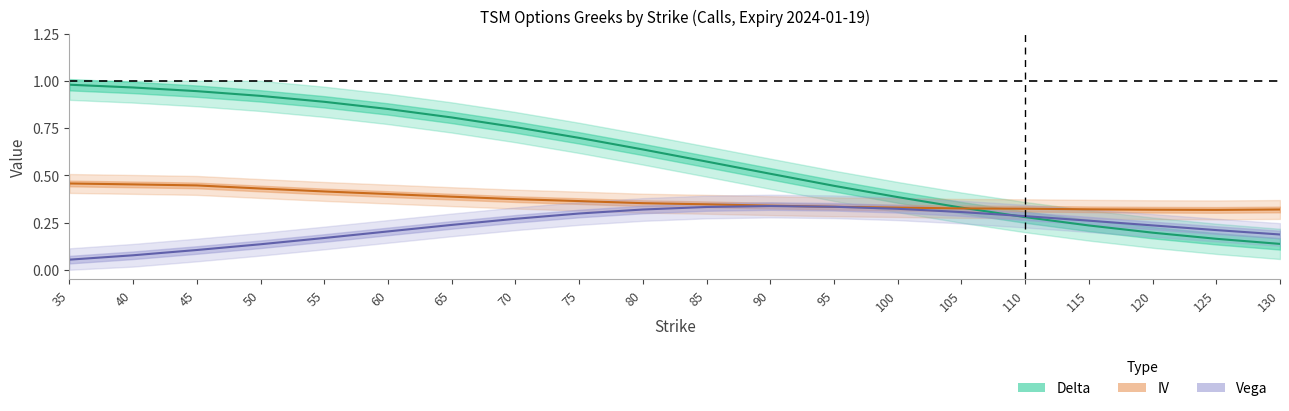

How many lines are shown in the chart?

3